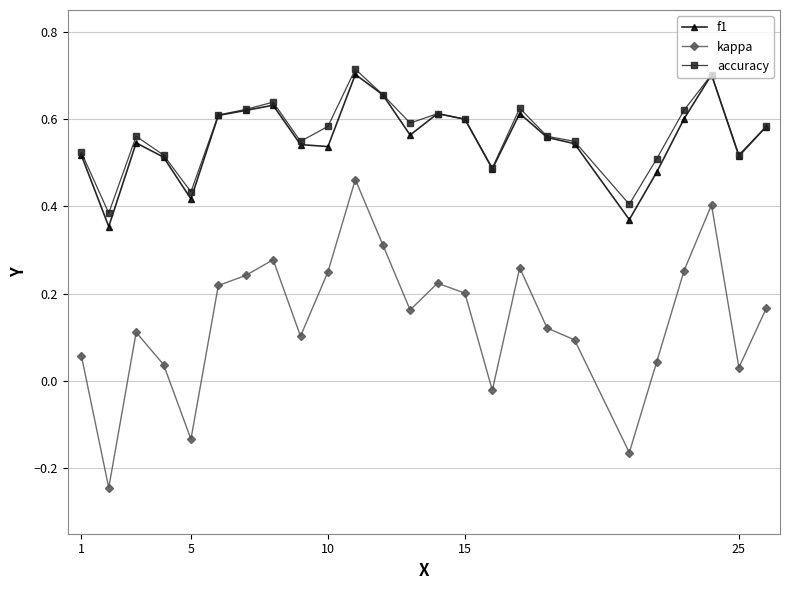

At how many categories does at least one series exceed 0?

25